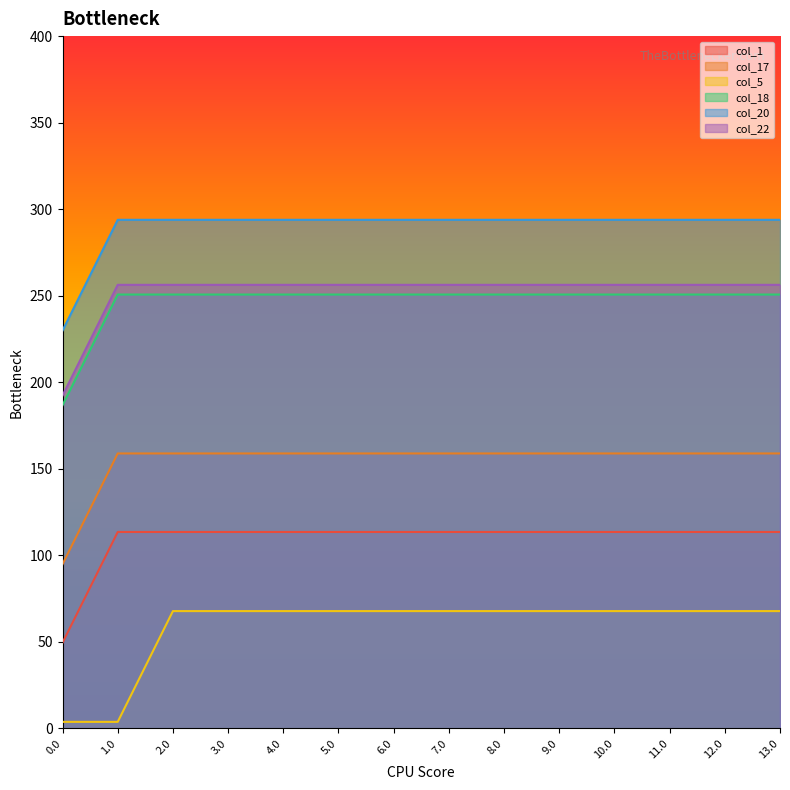

How many lines are shown in the chart?

6